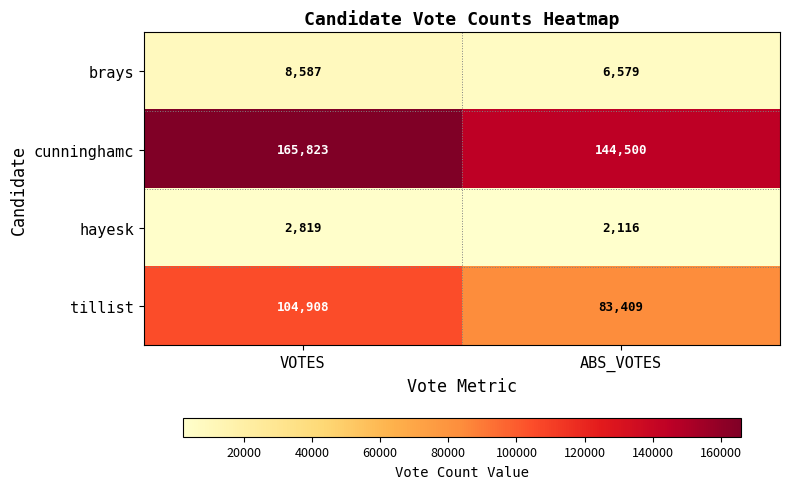

What is the average value of the brays series?

7583